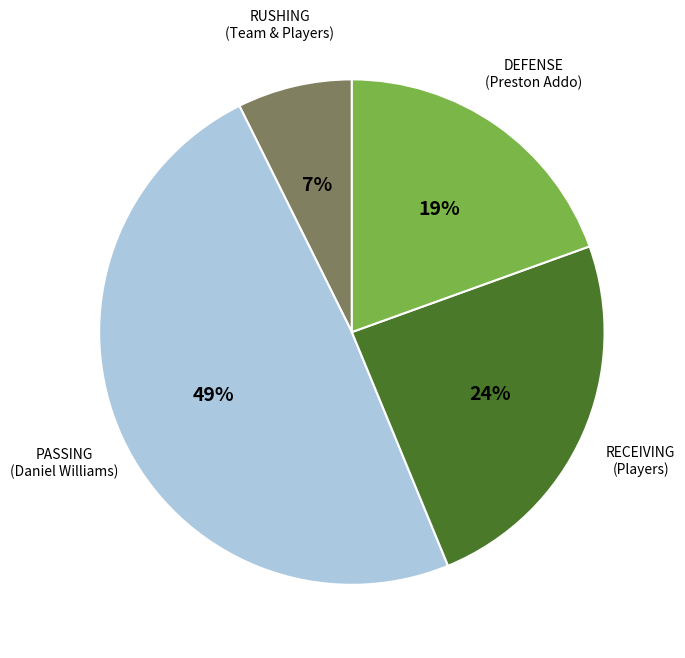

Does any single category account for the majority?

No